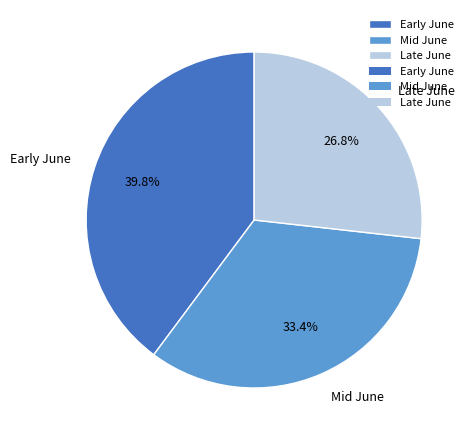

How many segments does this pie chart have?

3